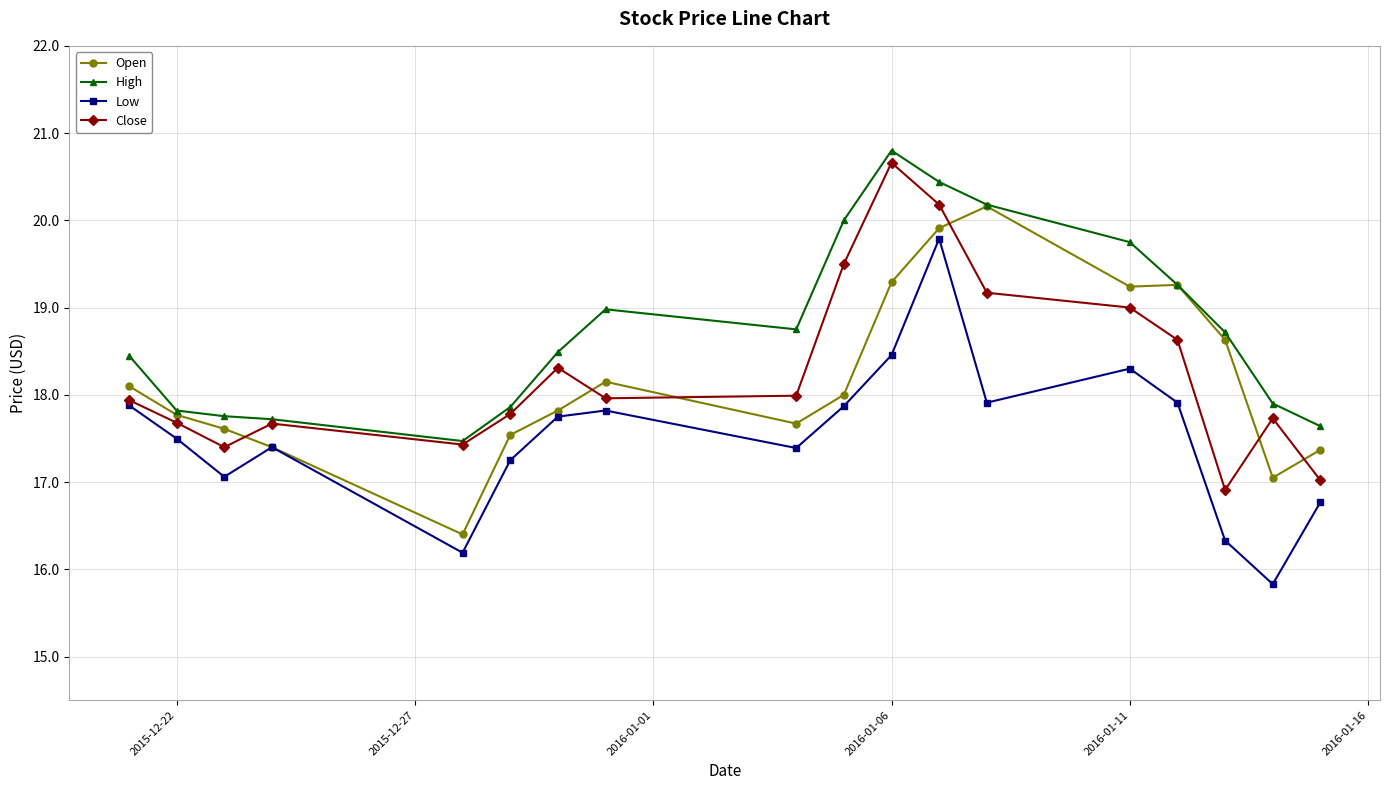

Which series has the largest total across all categories?

High